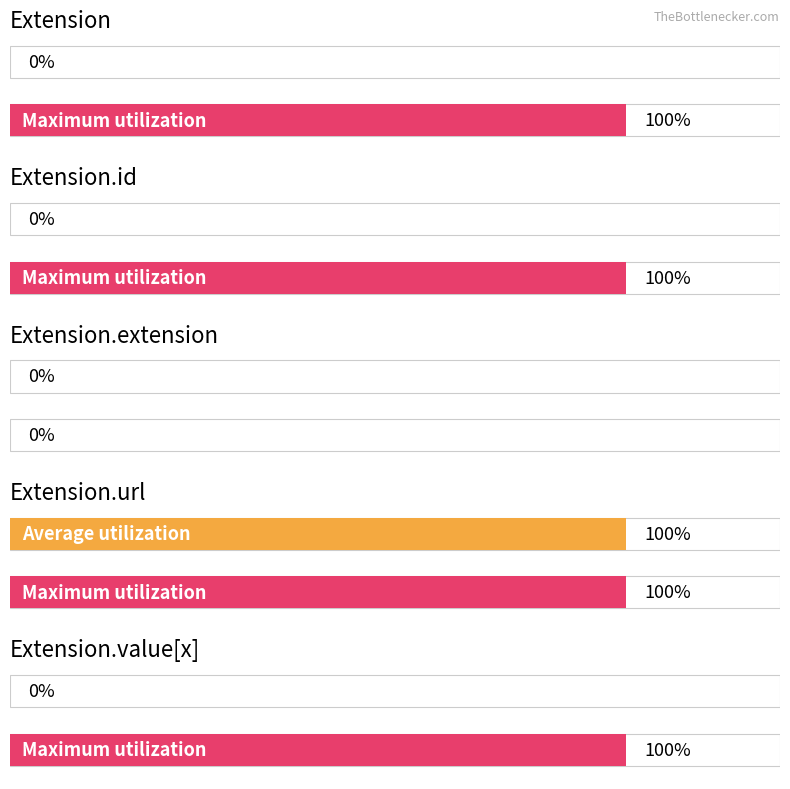

Which series changed the most between Extension and Extension.url?

Average utilization